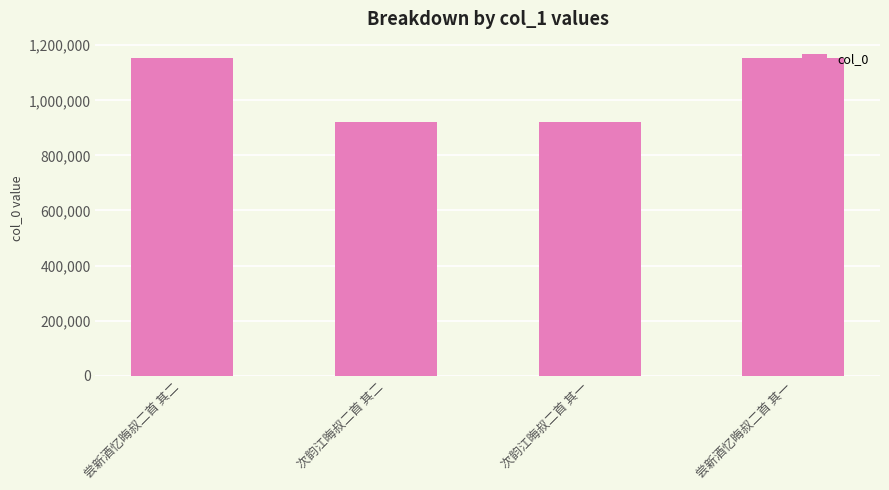

What is the value of the 3rd bar from the left?

922465